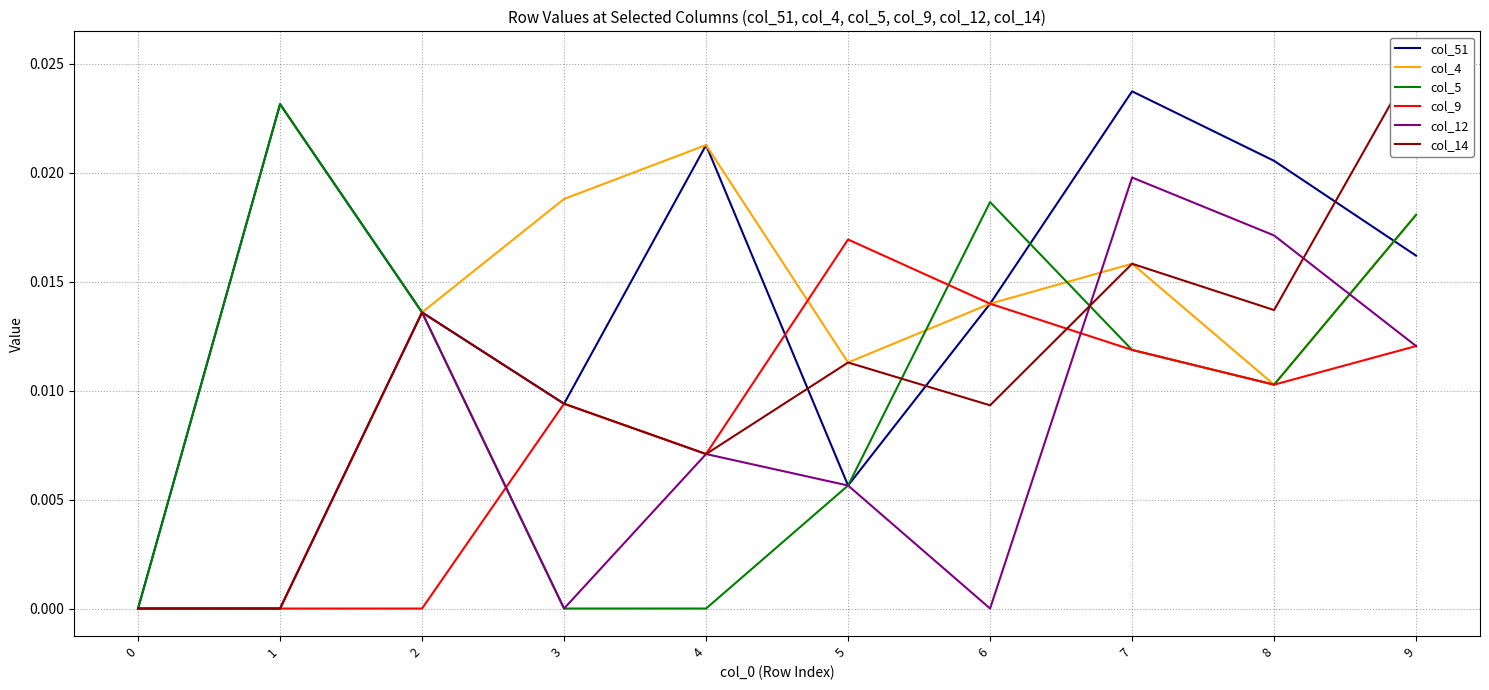

At which category does col_5 reach its first local peak?

1